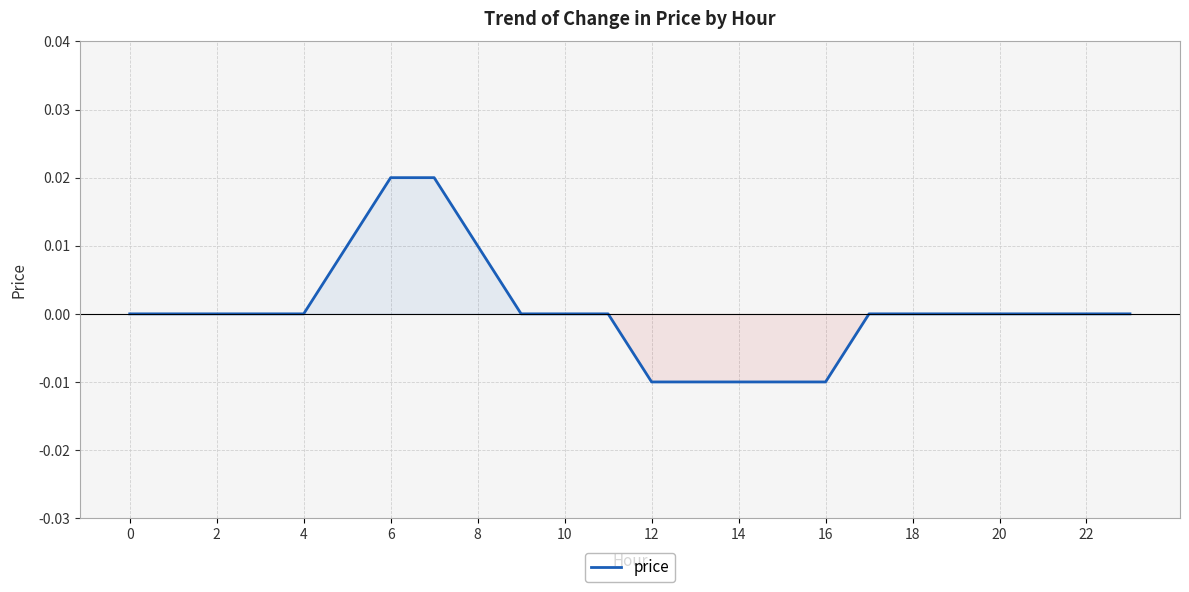

Count the values in the range 0 to 1.

19